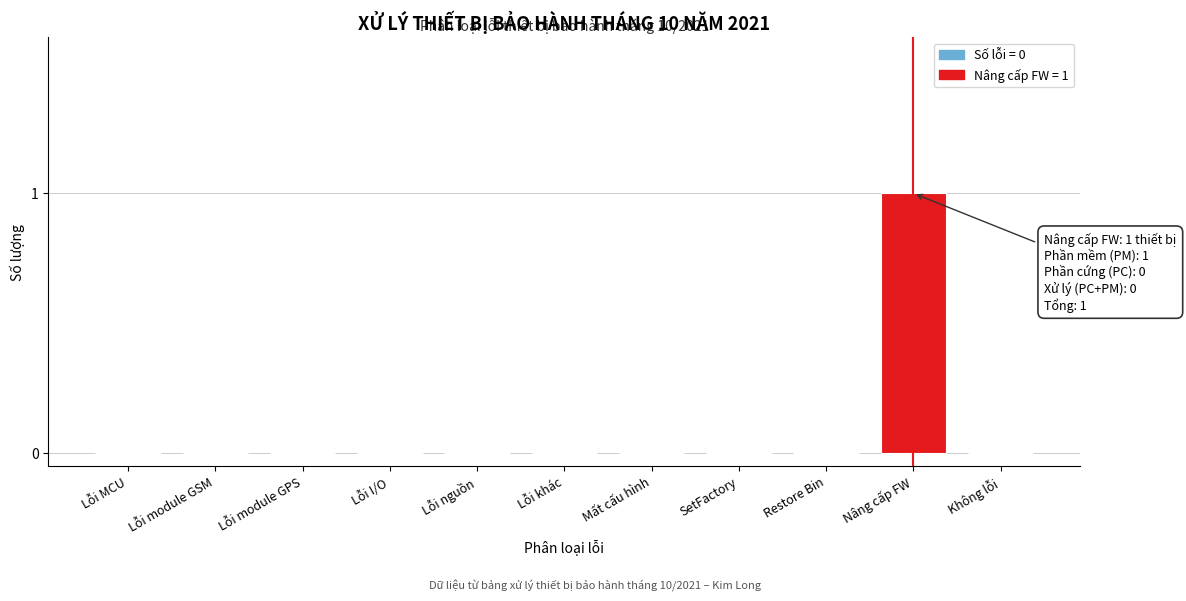

Reading left to right, extract all data points from this chart.

Lỗi MCU=0	Lỗi module GSM=0	Lỗi module GPS=0	Lỗi I/O=0	Lỗi nguồn=0	Lỗi khác=0	Mất cấu hình=0	SetFactory=0	Restore Bin=0	Nâng cấp FW=1	Không lỗi=0